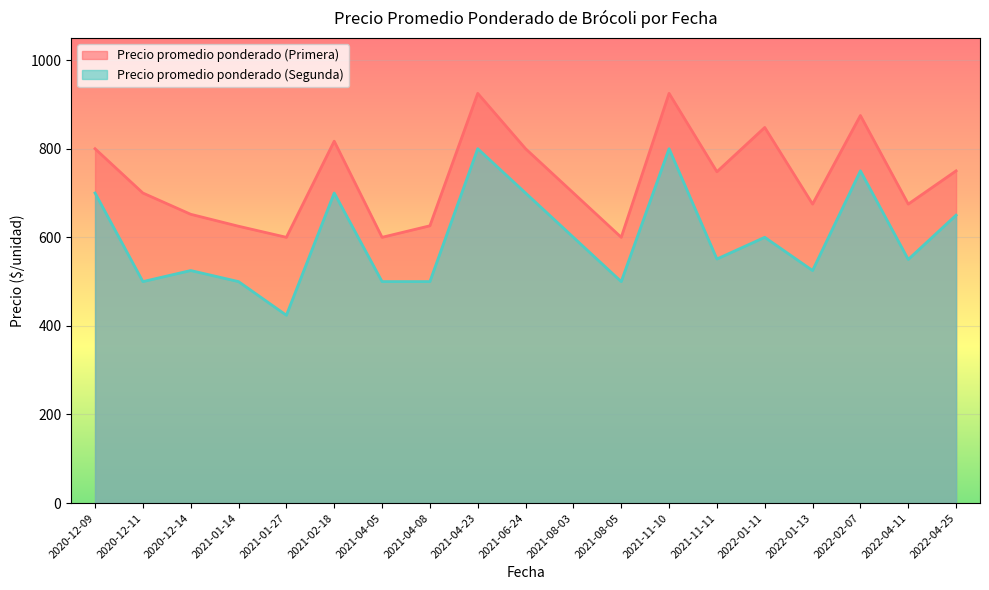

Which series has the largest range (max minus min)?

Precio promedio ponderado (Segunda)